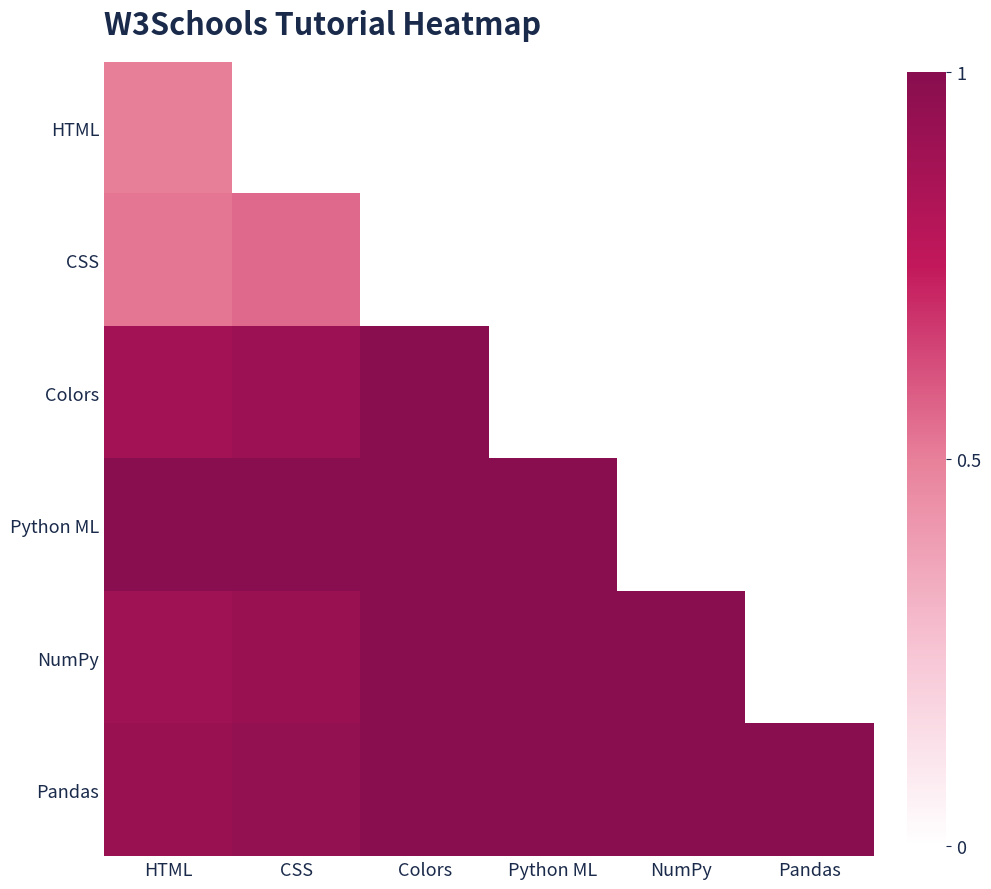

How many Pandas values are between 0 and 1?

6